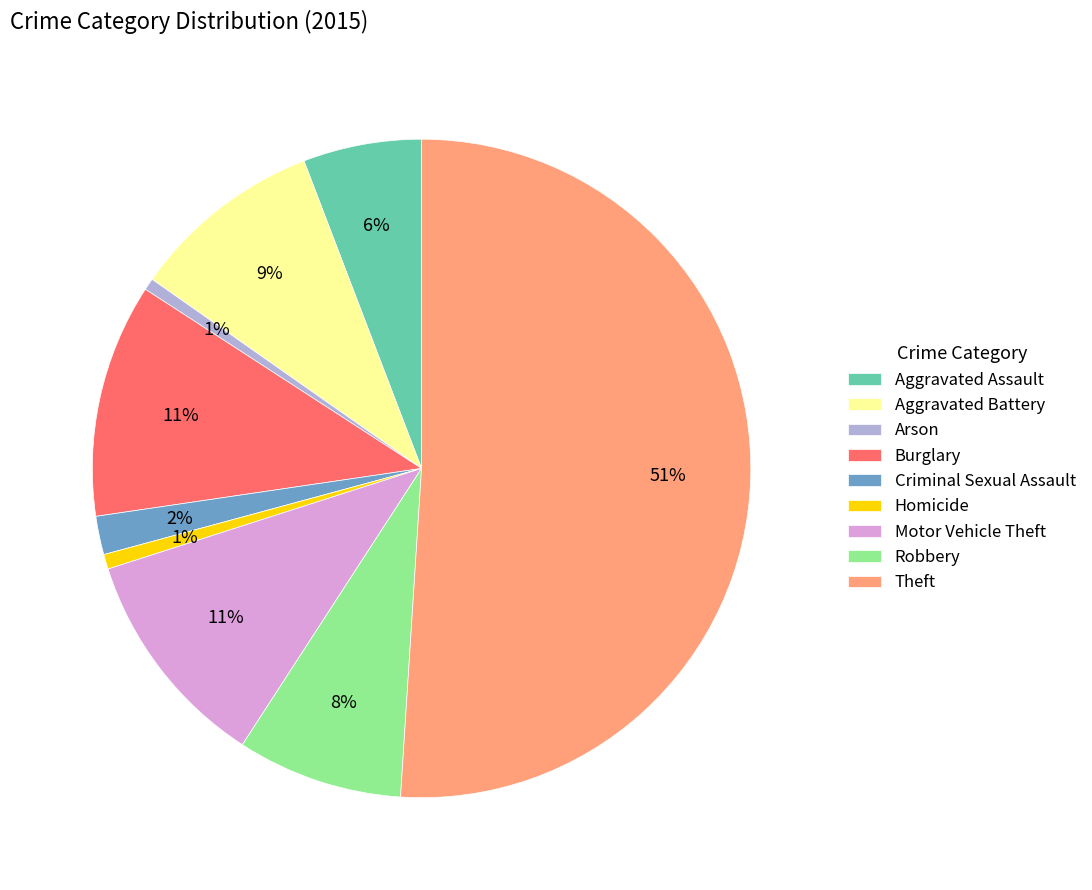

Which category has the biggest portion of the pie?

Theft